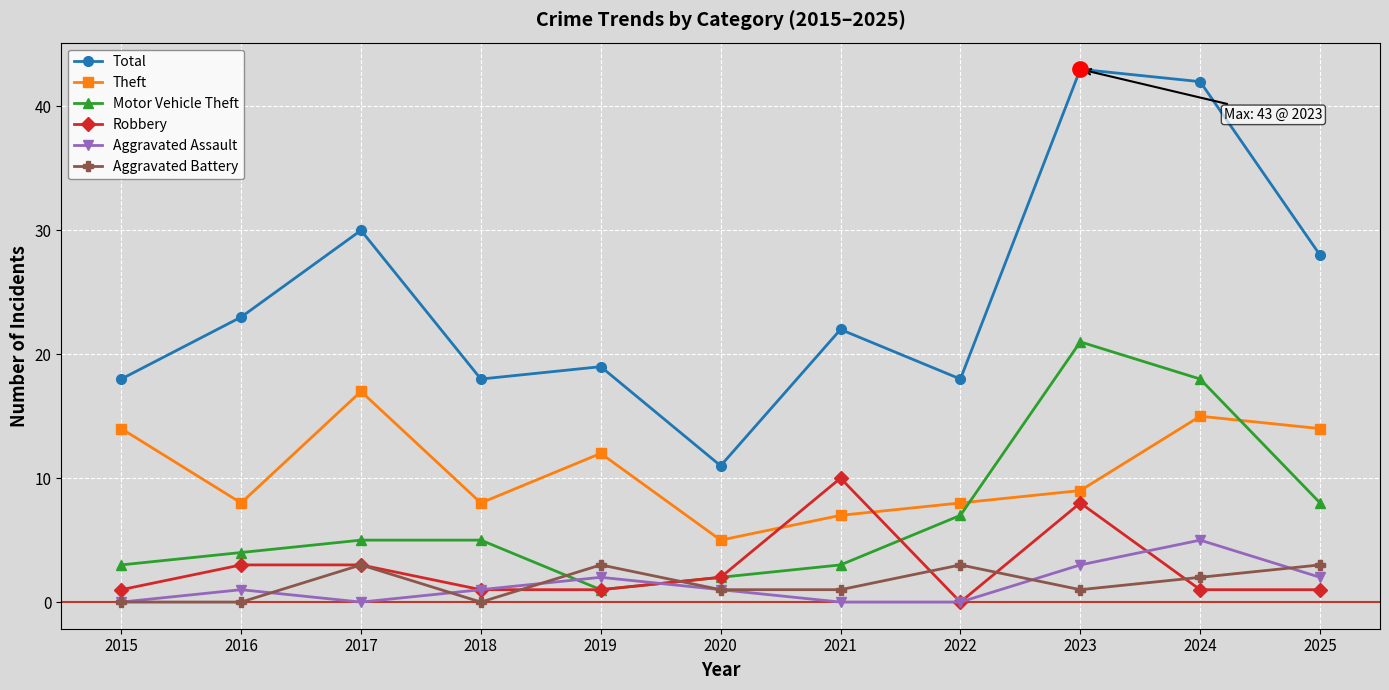

How many series are shown in this chart?

6